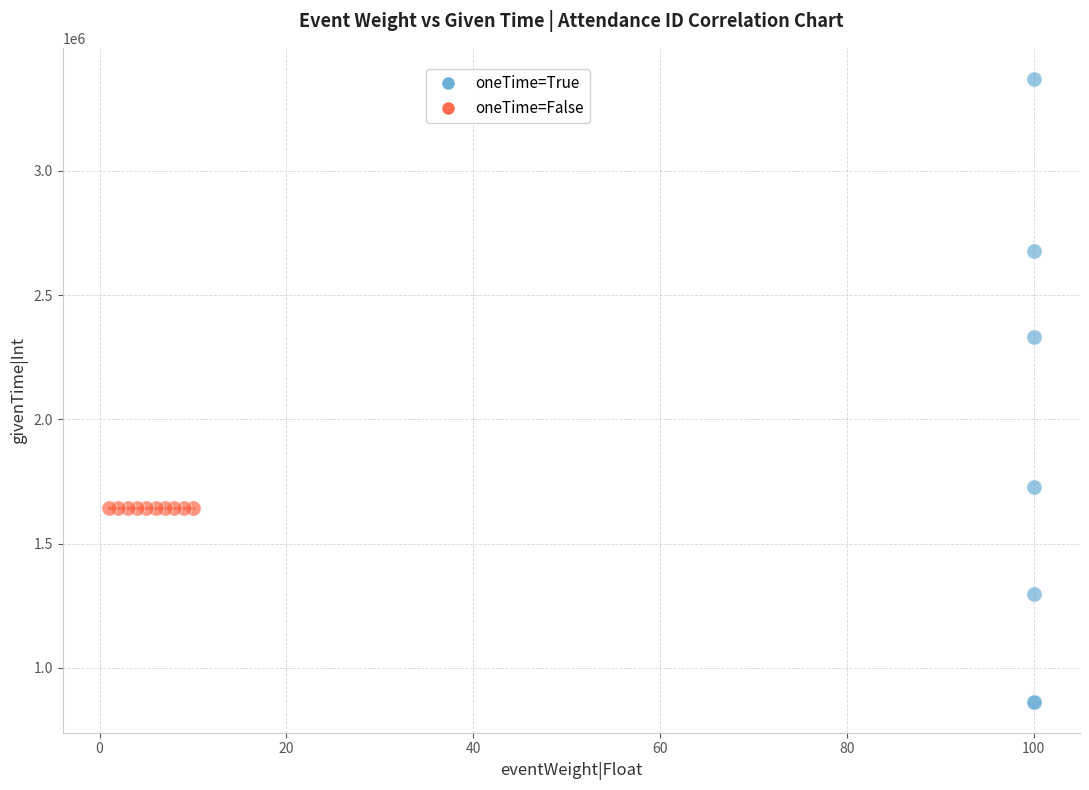

Which series reaches the maximum Y coordinate?

oneTime=True